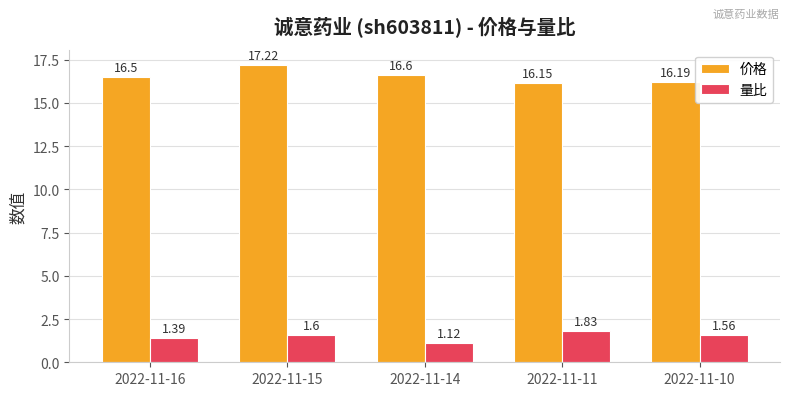

How many 量比 values are between 1 and 2?

5